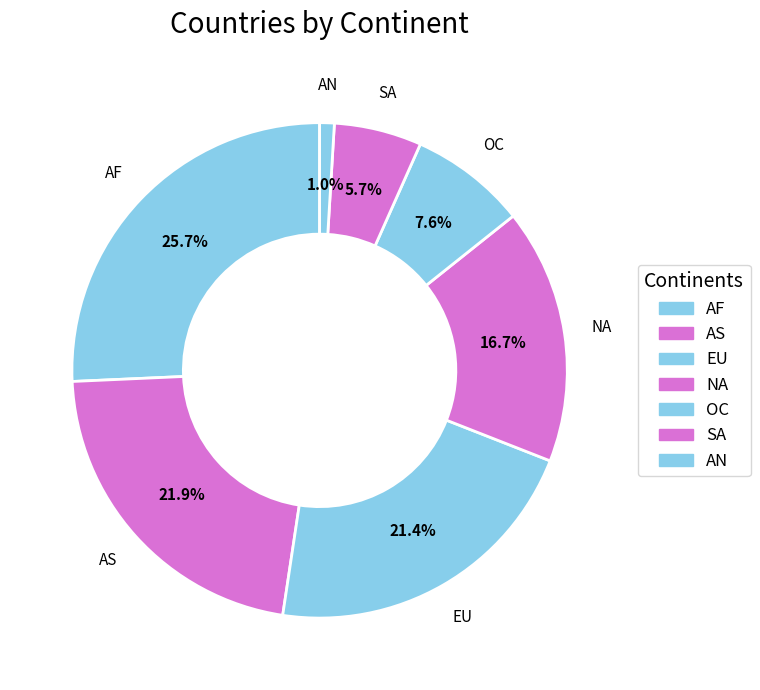

How many slices are in this pie chart?

7